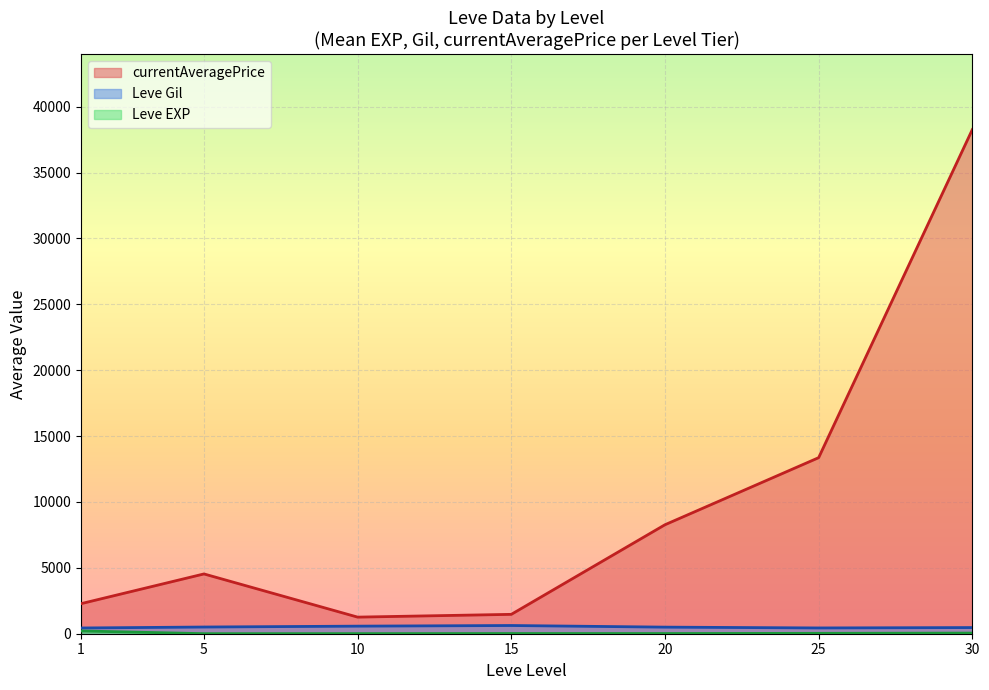

At which category does currentAveragePrice reach its first local peak?

5